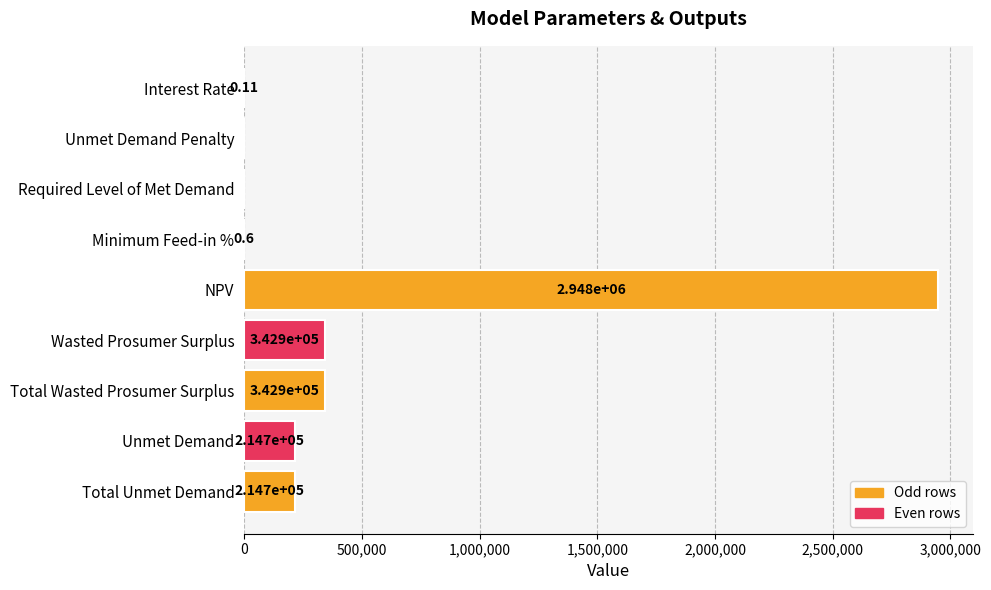

Between Total Wasted Prosumer Surplus and Required Level of Met Demand, which is larger?

Total Wasted Prosumer Surplus